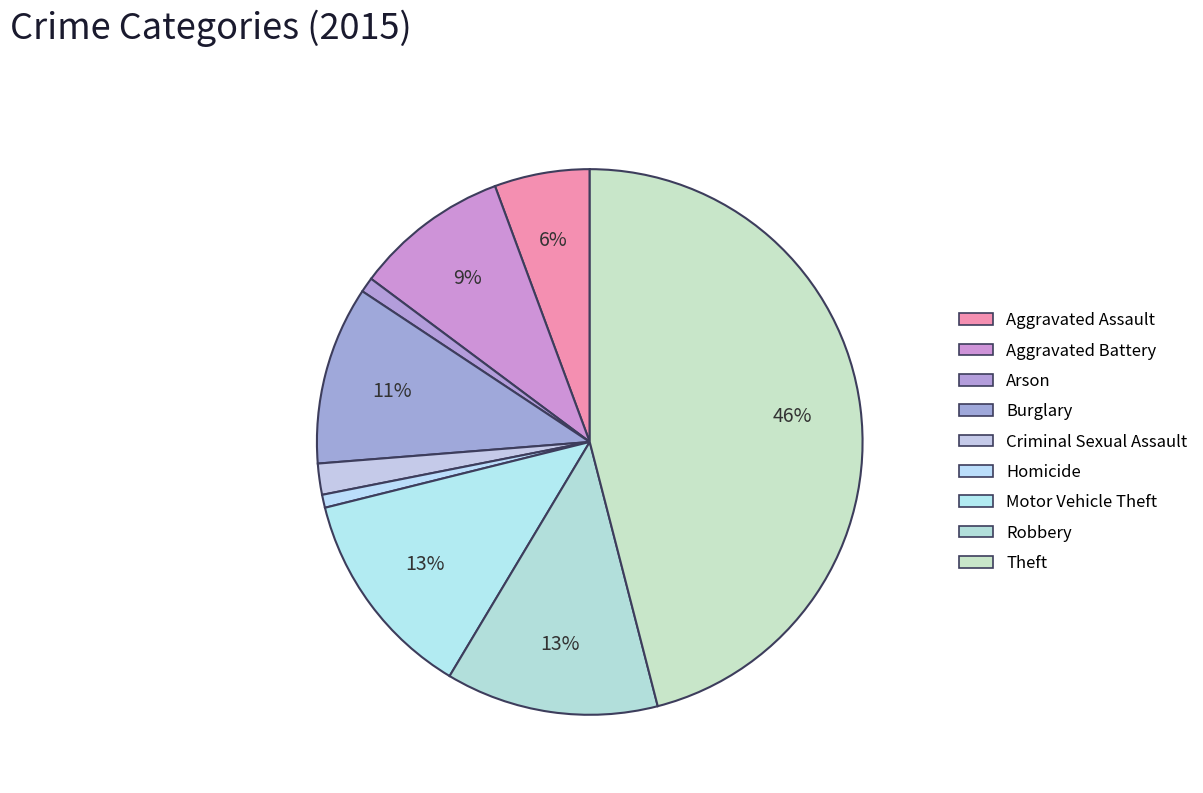

Approximately how many times larger is the value at Arson compared to Aggravated Battery?

0.1